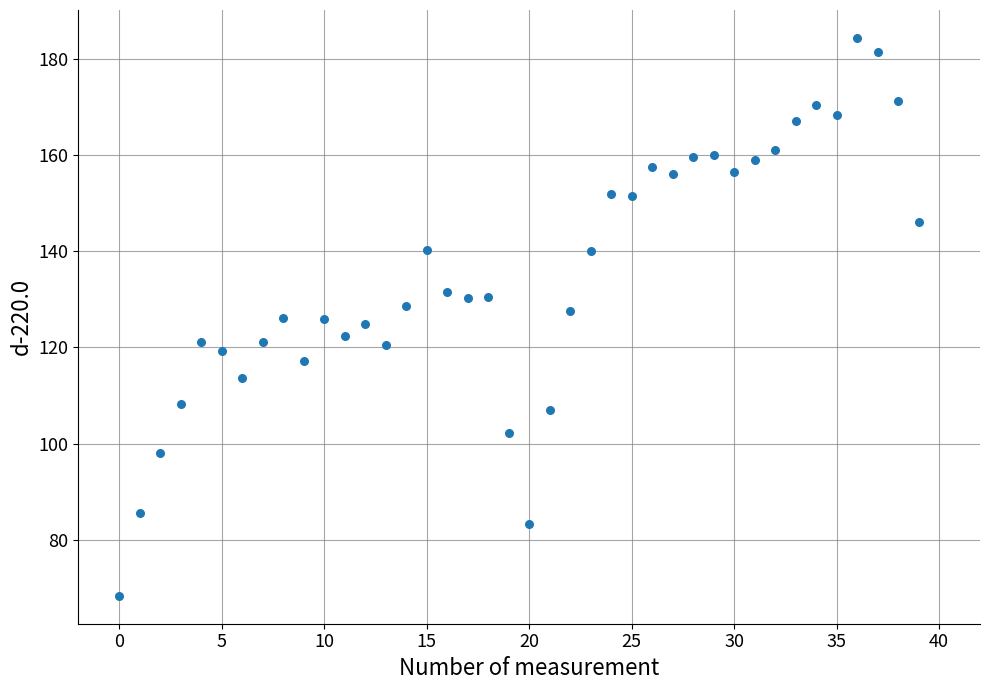

What is the range of Y values (max minus min)?

116.0